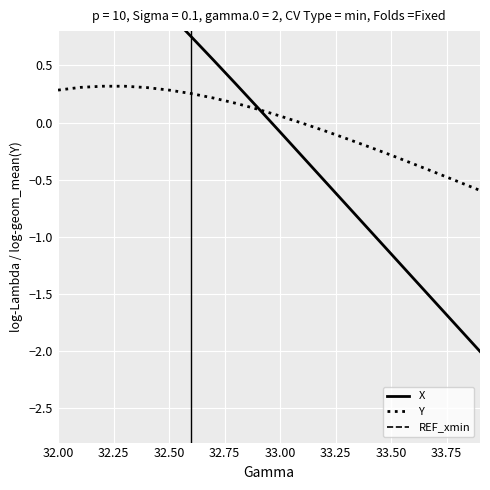

At how many categories does at least one series exceed 0?

11